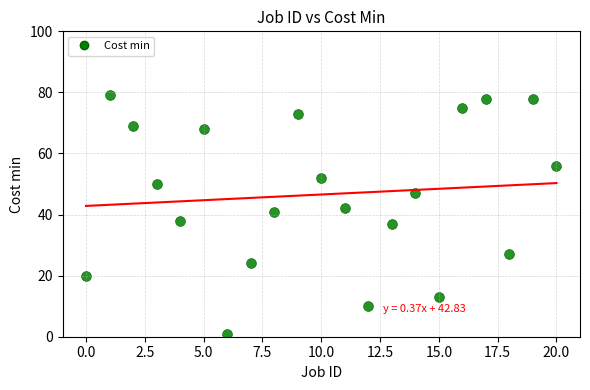

What Y value in the scatter plot is closest to 40?

41